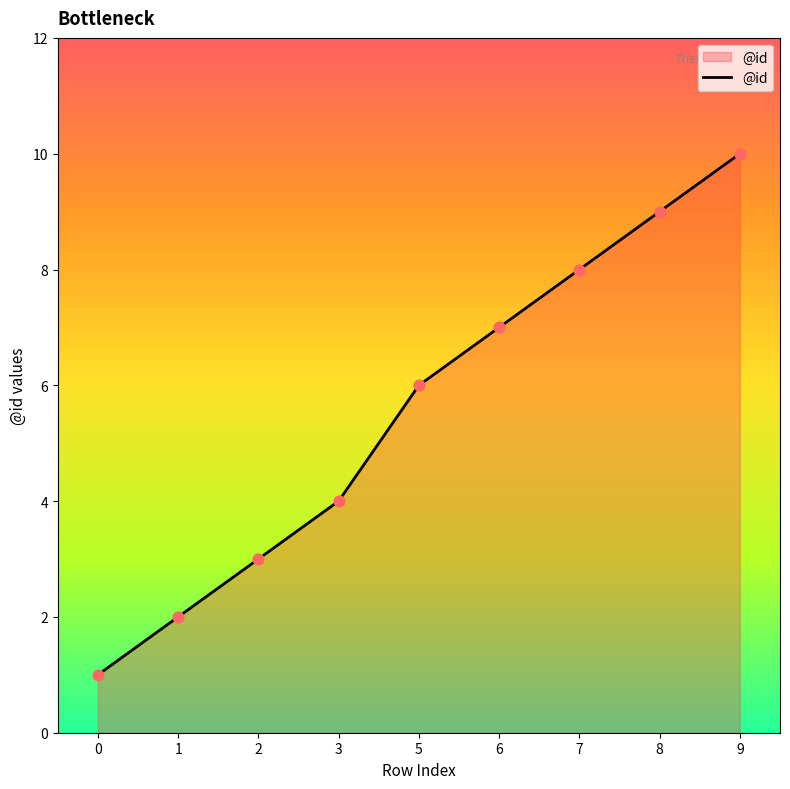

Between 8 and 6, which is larger?

8